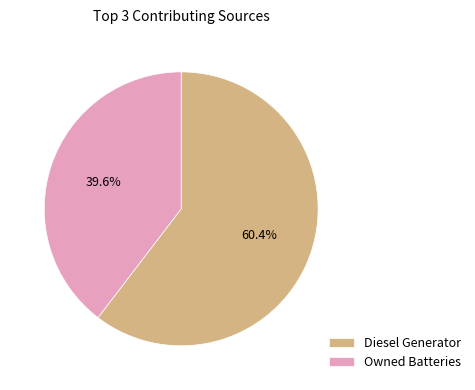

Approximately how many times larger is the value at Owned Batteries compared to Diesel Generator?

0.7